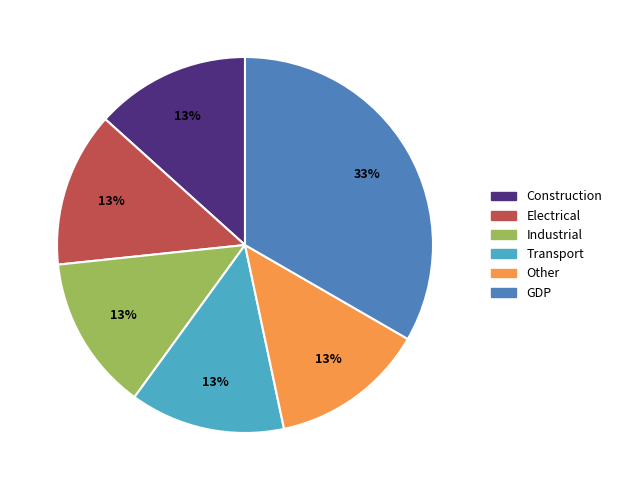

Is the sum of GDP and Construction greater than half?

No